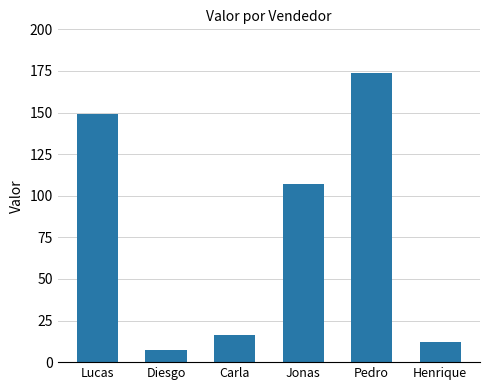

At which category does the chart reach its minimum across all series?

Diesgo